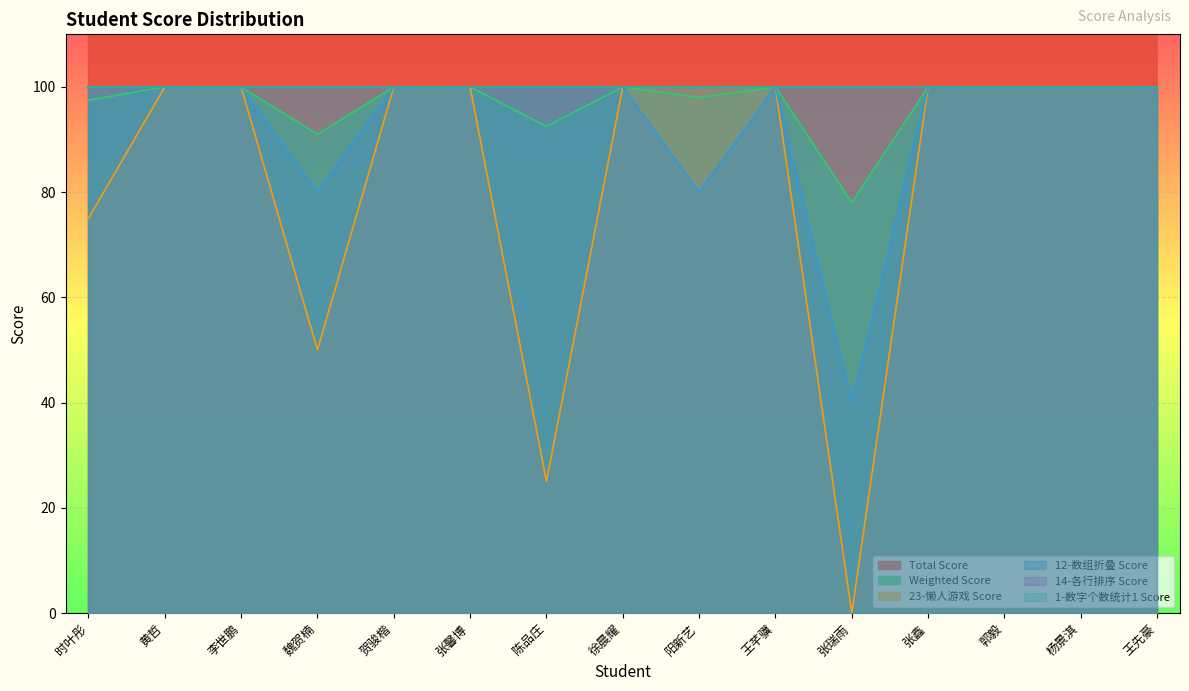

What position from the right is 张馨博?

10